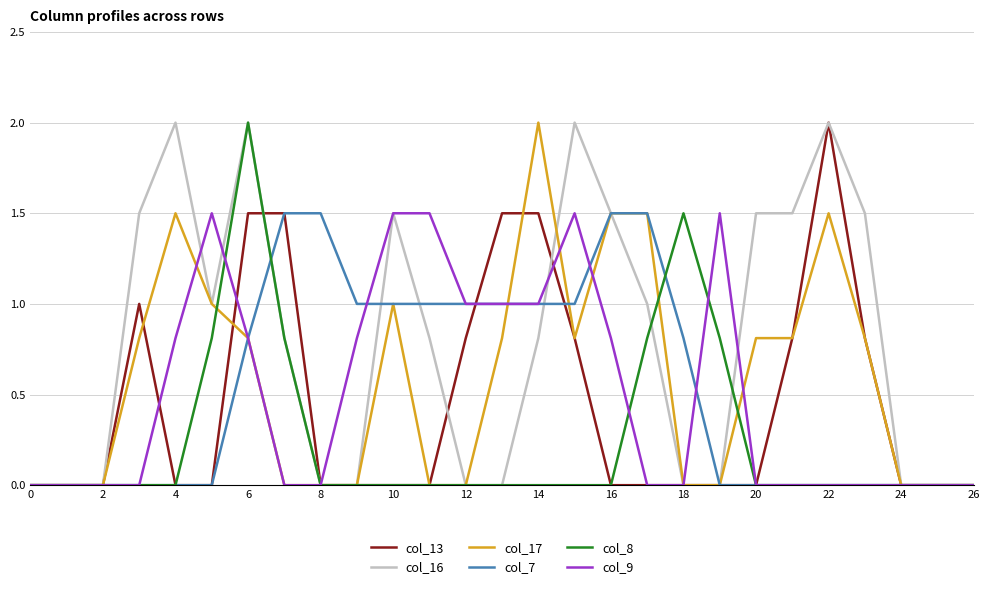

What is the highest value of the col_17 series?

2.0